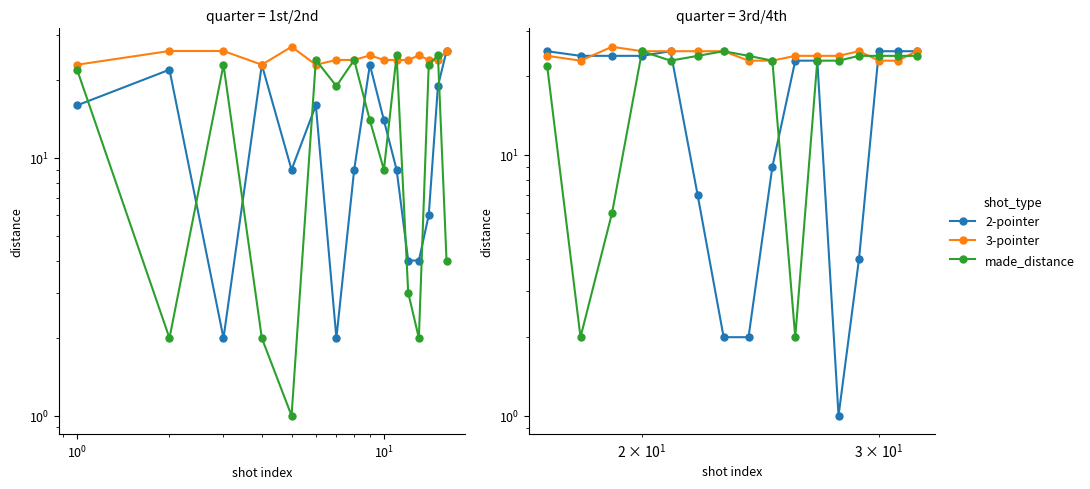

What is the minimum value shown in the chart?

1